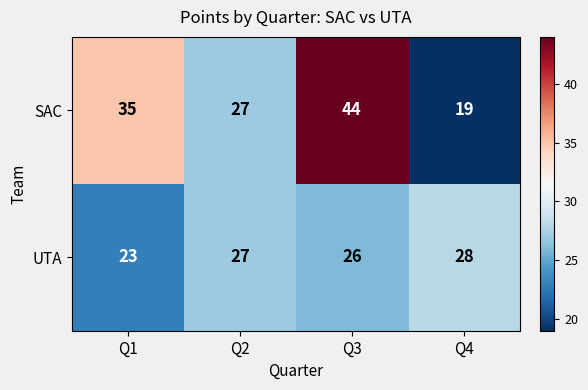

What value does the UTA series have at Q3?

26